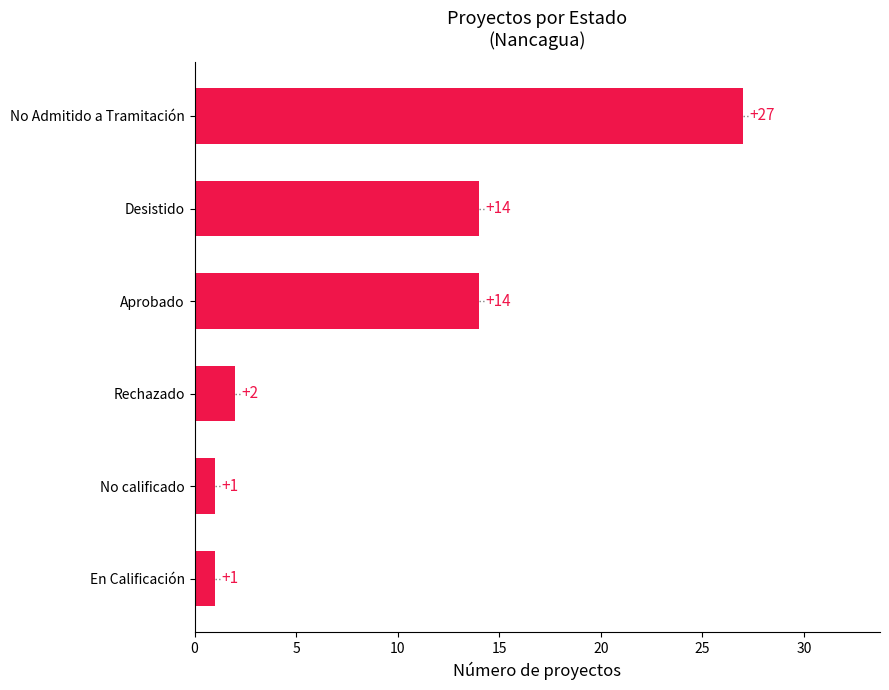

What is the average value?

10